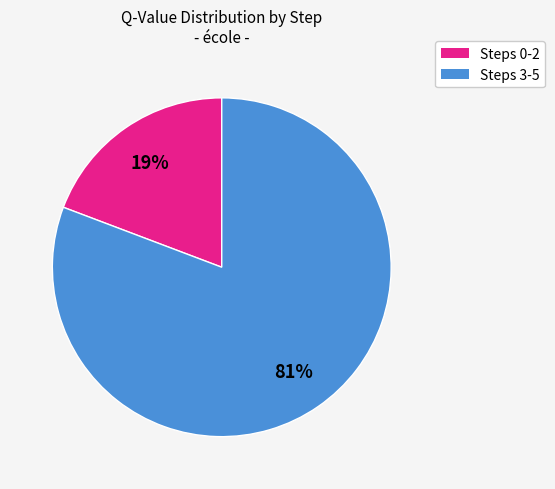

Is there a majority slice in this chart?

Yes